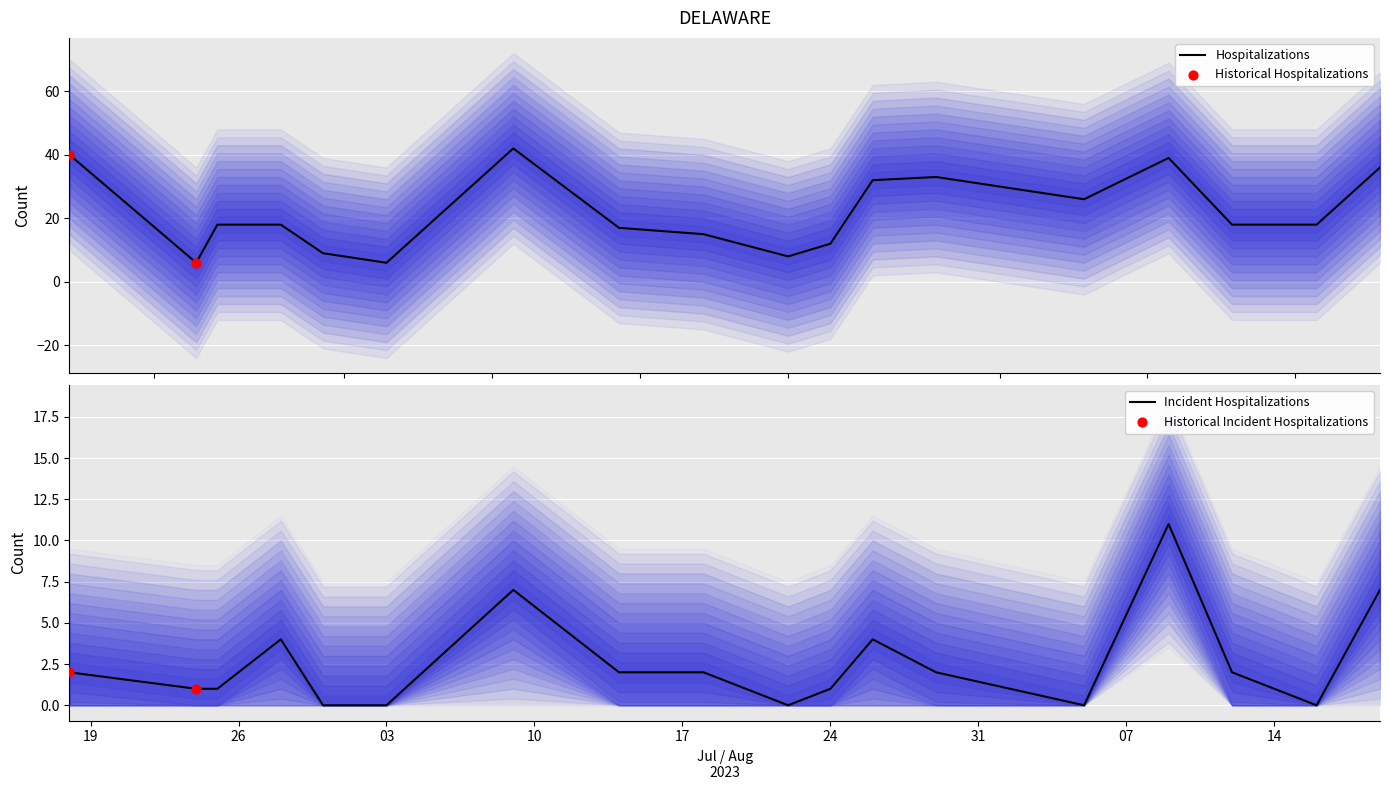

What is the highest value of the Hospitalizations series?

42